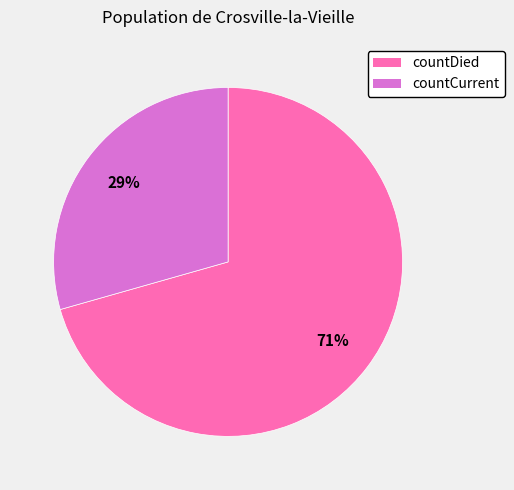

What is the largest slice in the pie chart?

countDied